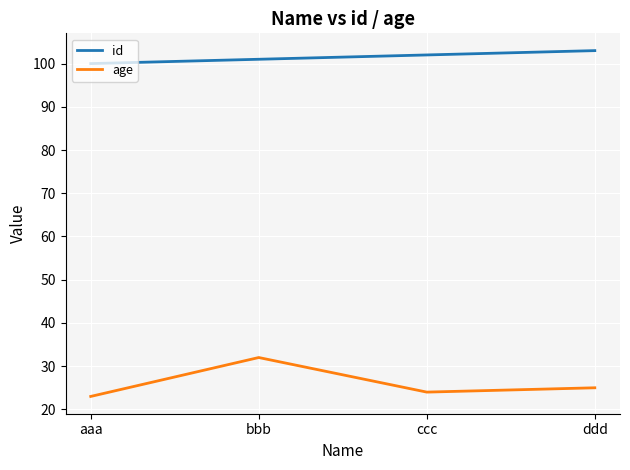

What is the sum of all age values?

104